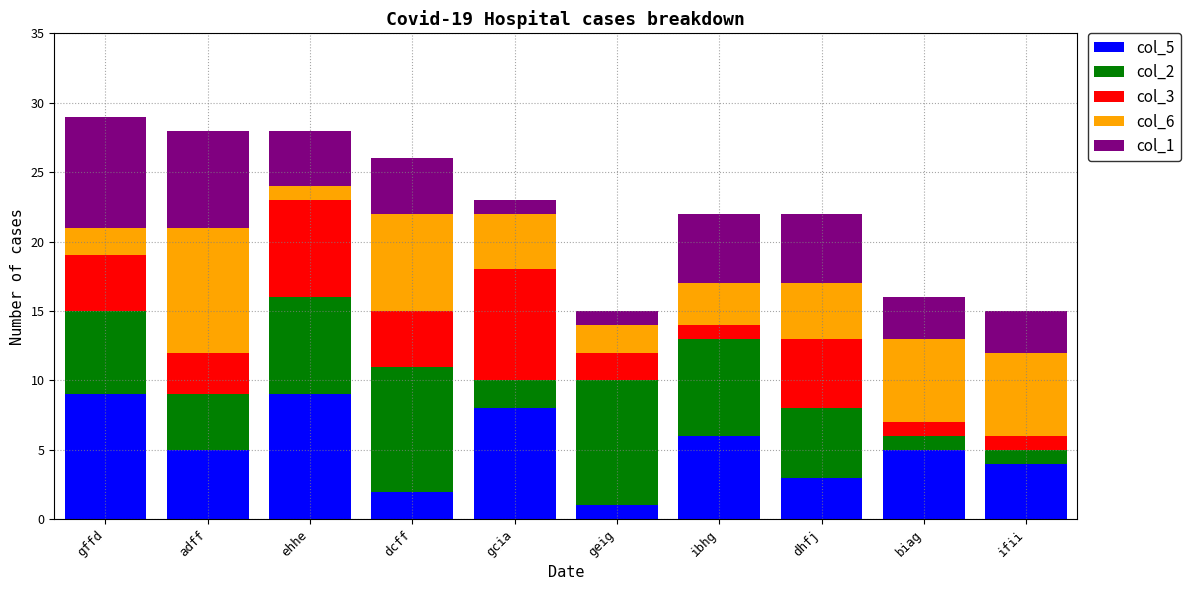

What is the total value across all series at ifii?

15